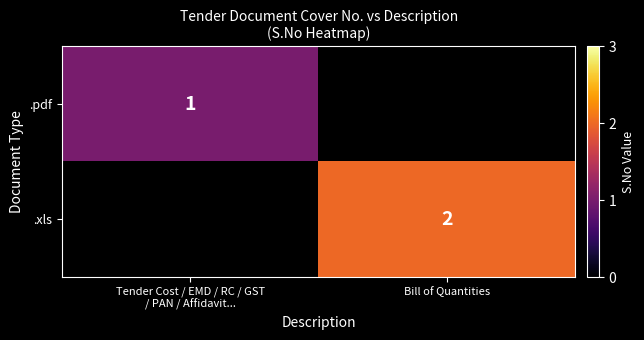

At how many categories does at least one series exceed 1?

1